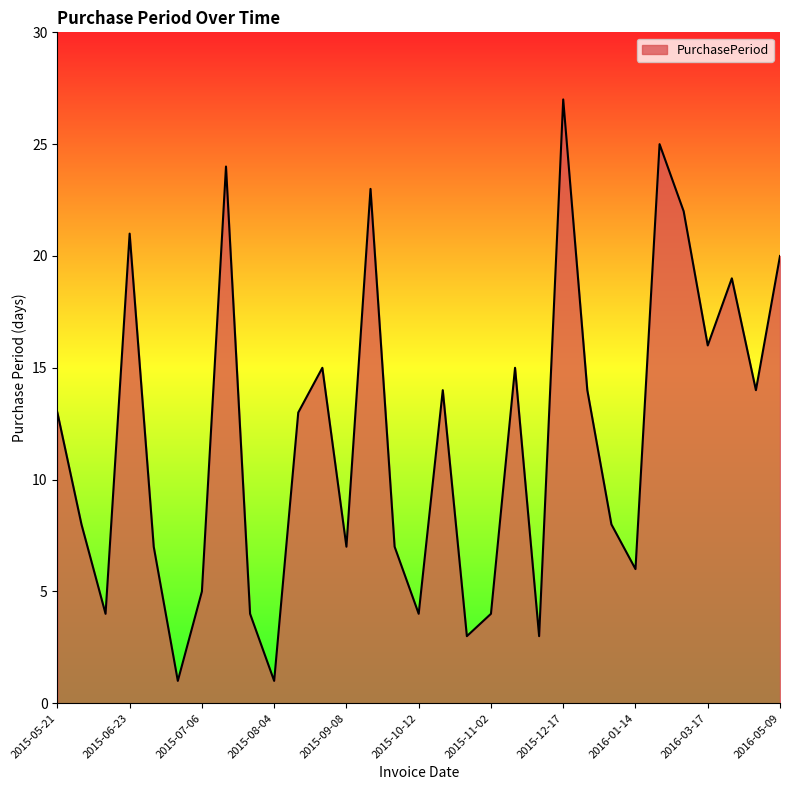

What is the maximum value shown in the chart?

27